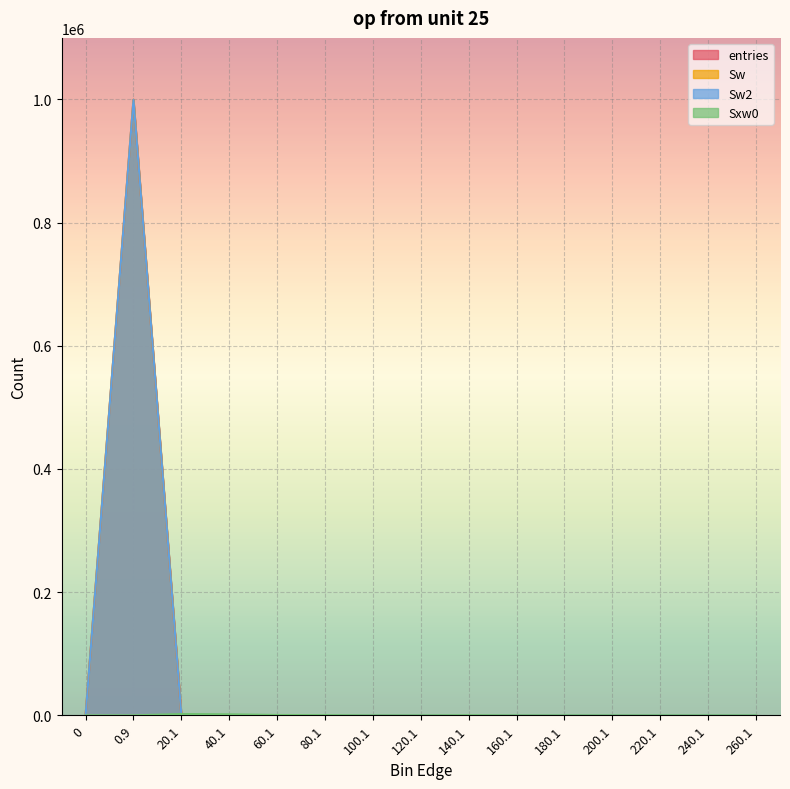

At which category does the chart reach its peak across all series?

0.9